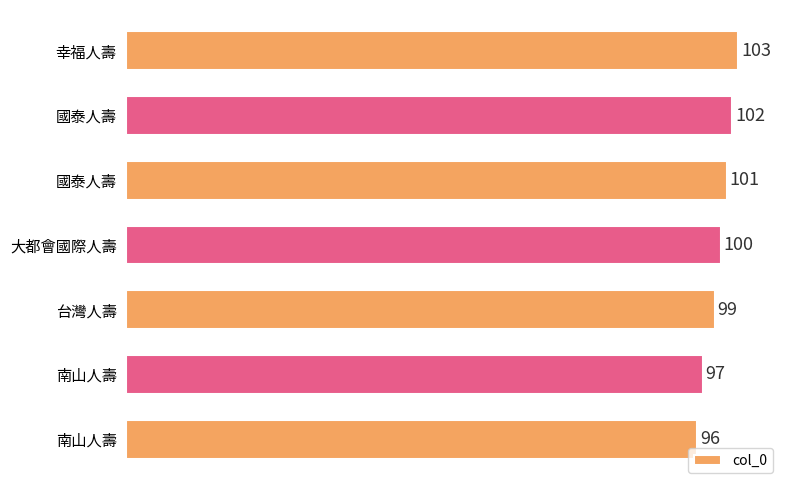

Does the chart contain any negative values?

No